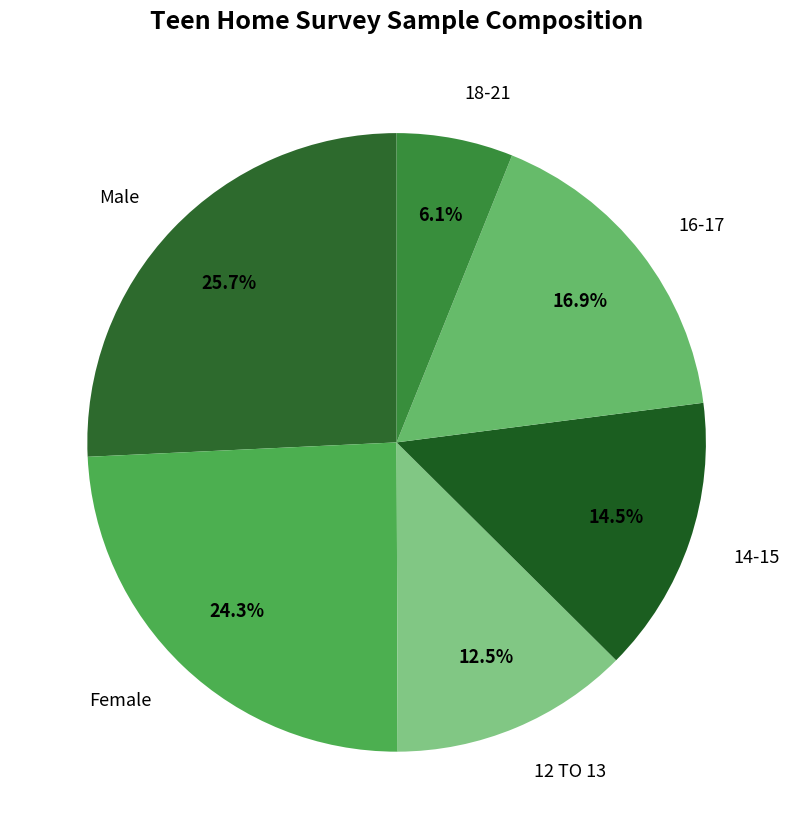

Count the number of slices in the pie.

6